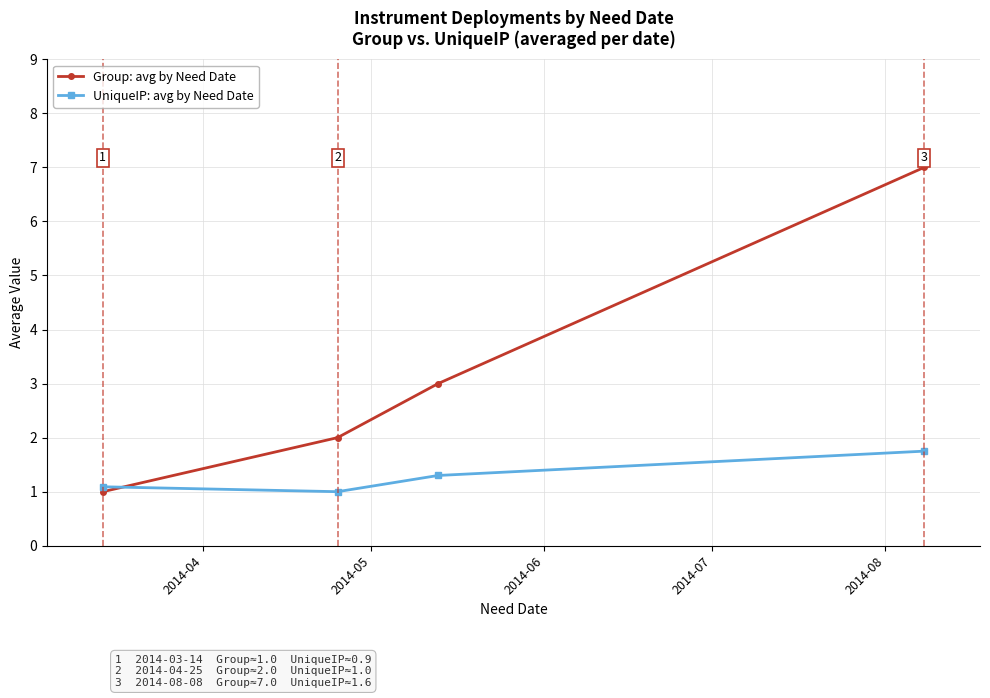

How many lines are shown in the chart?

2